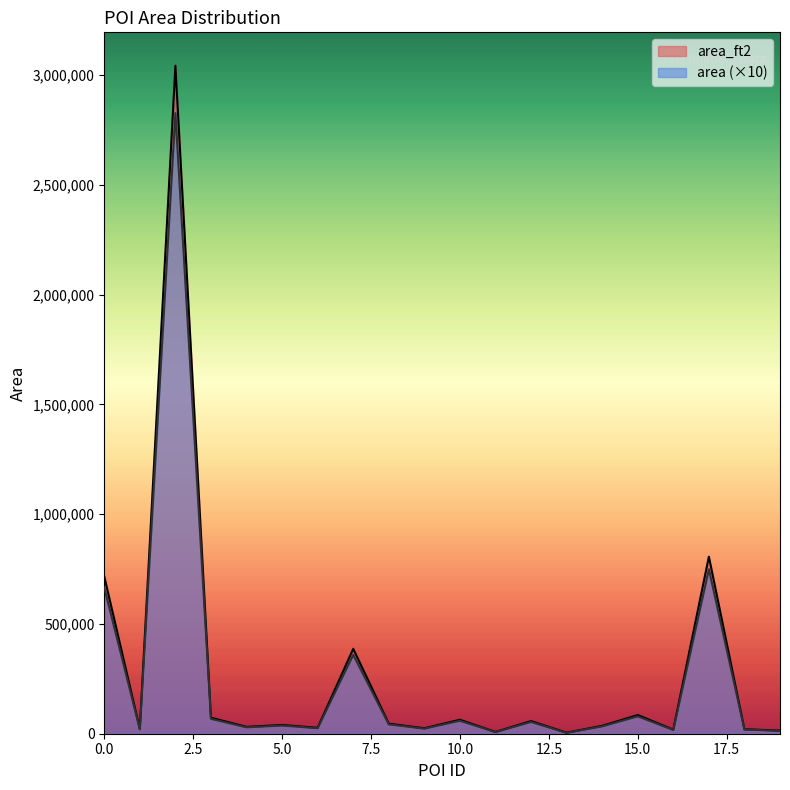

Reading left to right, transcribe all the data shown in this chart.

area_ft2: 0=716070.4	1=21937.8	2=3043079.4	3=72936.2	4=31264.7	5=39938.3	6=26993.2	7=386872.2	8=45732.7	9=24836.7	10=63594.5	11=8123.5	12=57555.9	13=4620.8	14=35908.5	15=85096.6	16=18483.3	17=806576.4	18=20487.9	19=14272.0
area: 0=665252.0	1=20381.0	2=2827116.0	3=67760.0	4=29046.0	5=37104.0	6=25078.0	7=359416.0	8=42487.0	9=23074.0	10=59081.0	11=7547.0	12=53471.0	13=4293.0	14=33360.0	15=79057.0	16=17172.0	17=749335.0	18=19034.0	19=13259.0